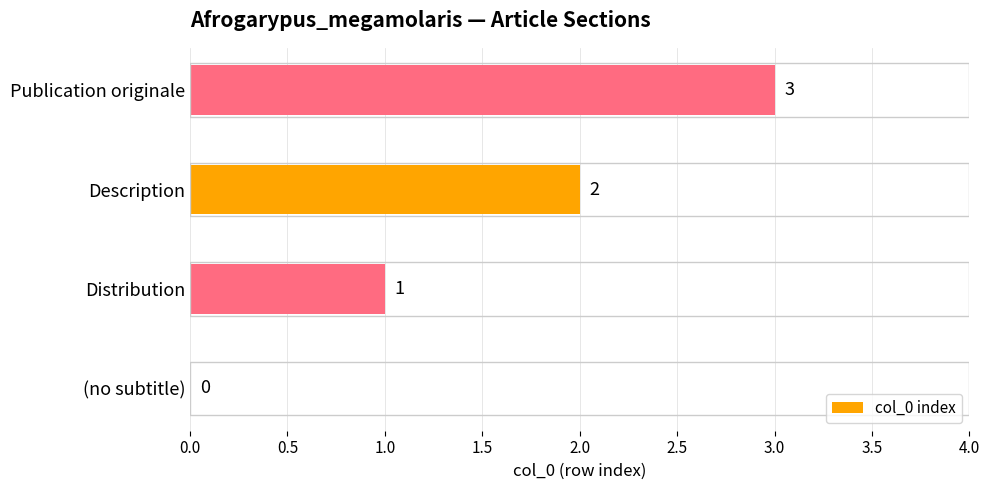

Which category has the highest value across all series?

Publication originale